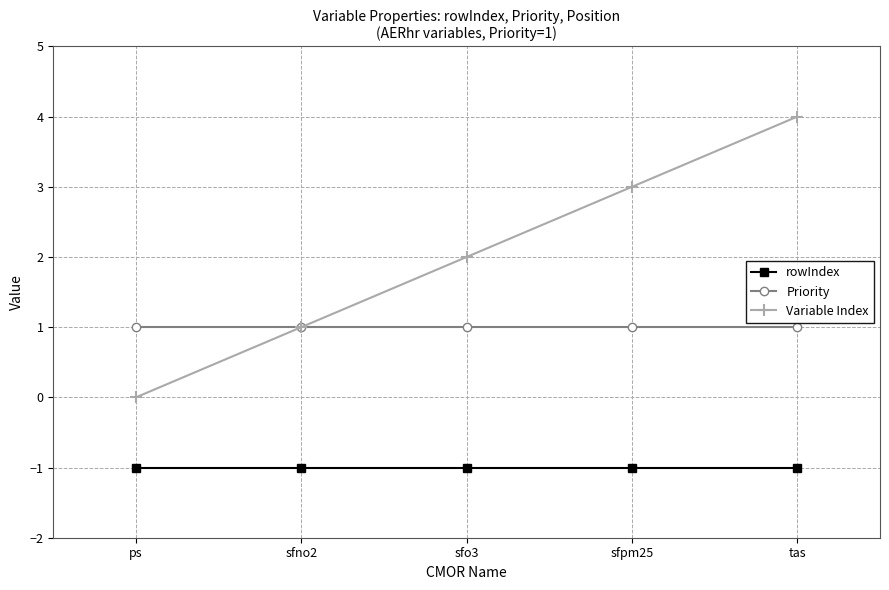

What is the difference between the Variable Index values at sfno2 and sfo3?

1